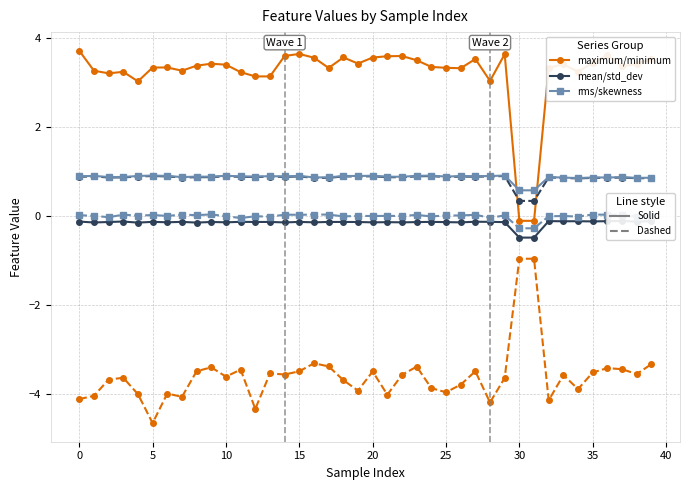

Is it true that standard_deviation equals 0.9 at 15?

True